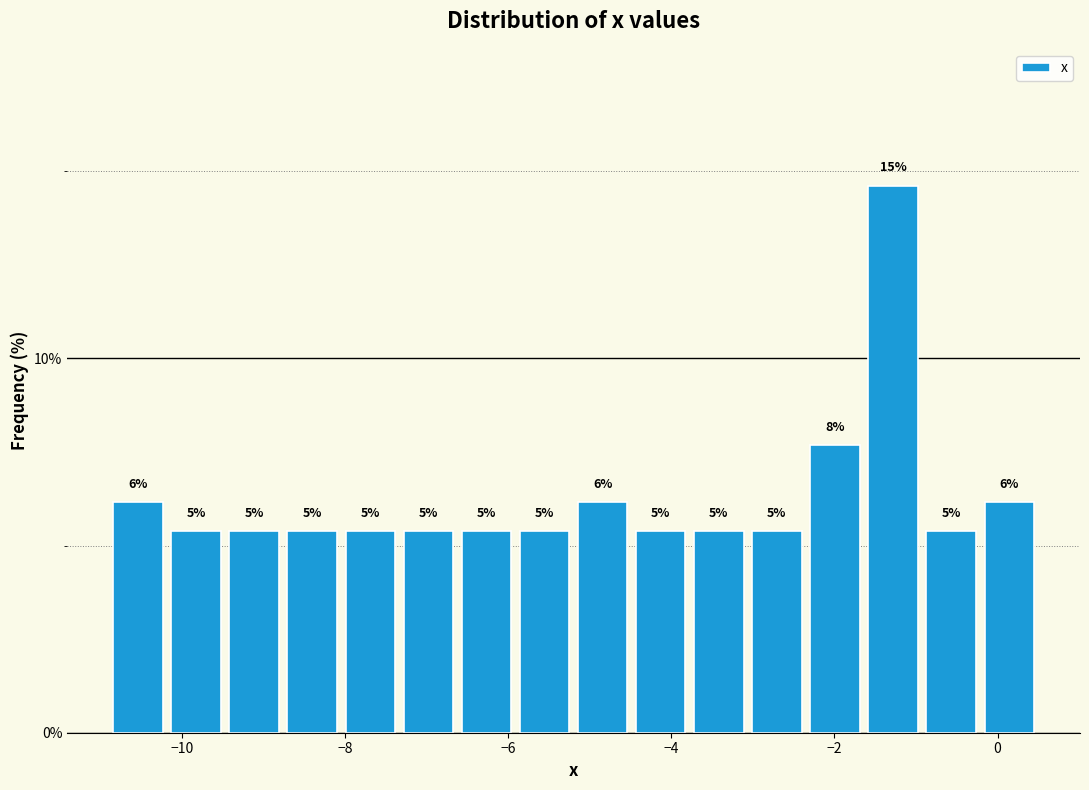

Read against the x-axis, roughly where is the centre of the tallest bar?

-1.2